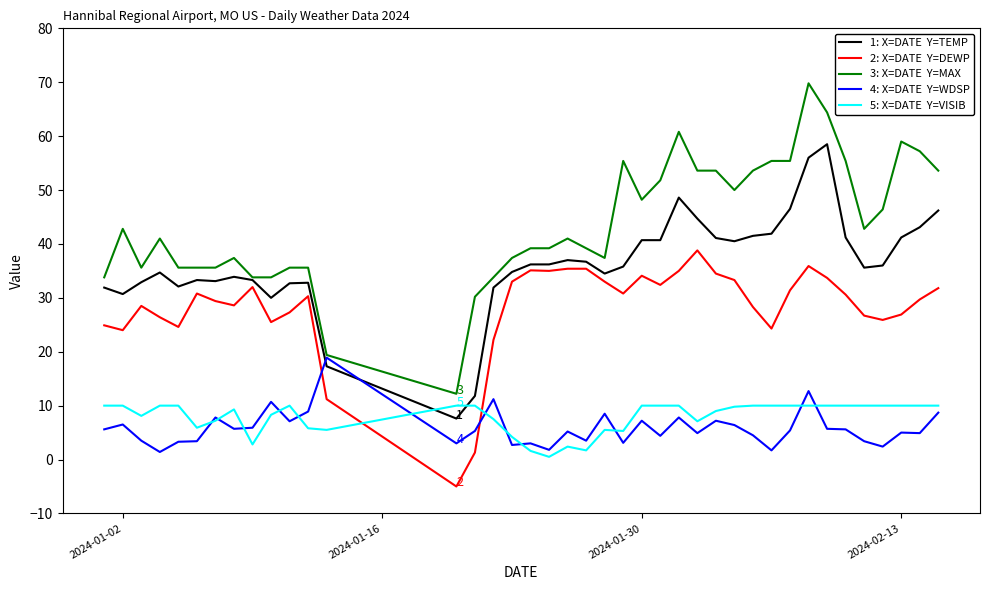

What is the maximum value shown in the chart?

69.8